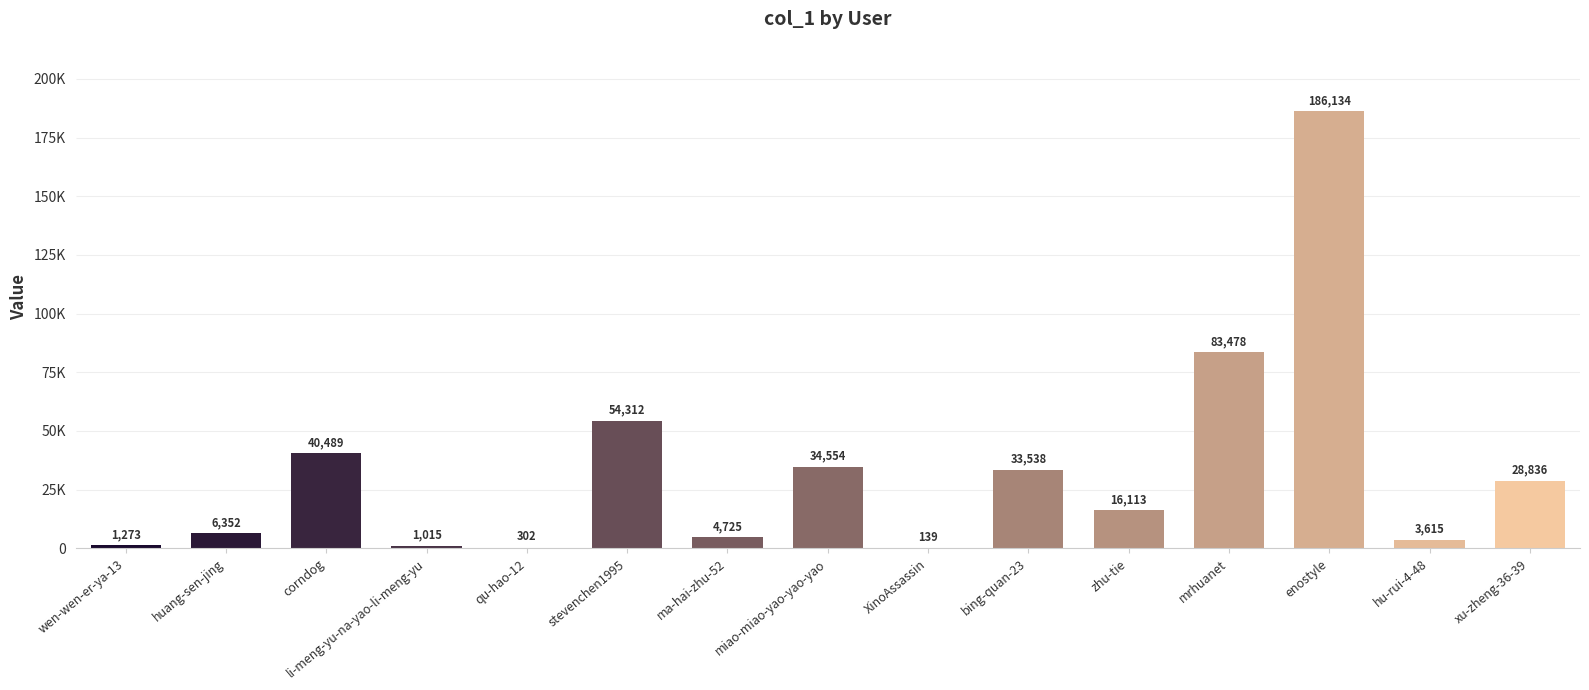

Rank the categories by value from lowest to highest.

XinoAssassin, qu-hao-12, li-meng-yu-na-yao-li-meng-yu, wen-wen-er-ya-13, hu-rui-4-48, ma-hai-zhu-52, huang-sen-jing, zhu-tie, xu-zheng-36-39, bing-quan-23, miao-miao-yao-yao-yao, corndog, stevenchen1995, mrhuanet, enostyle